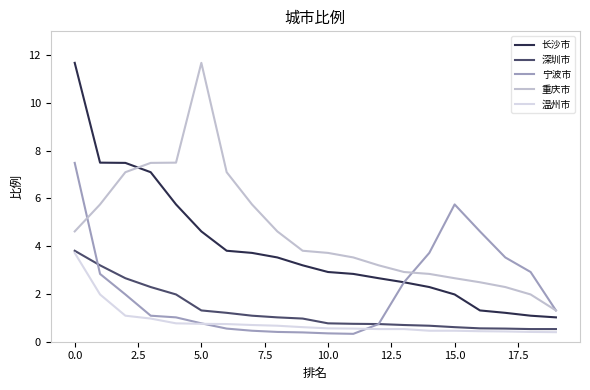

What is the smallest value displayed?

0.3